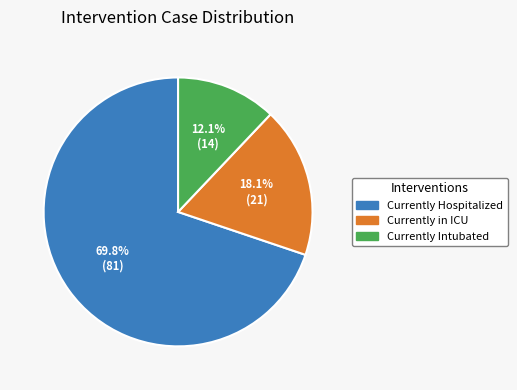

What is the total percentage of Currently Hospitalized and Currently Intubated?

81.9%